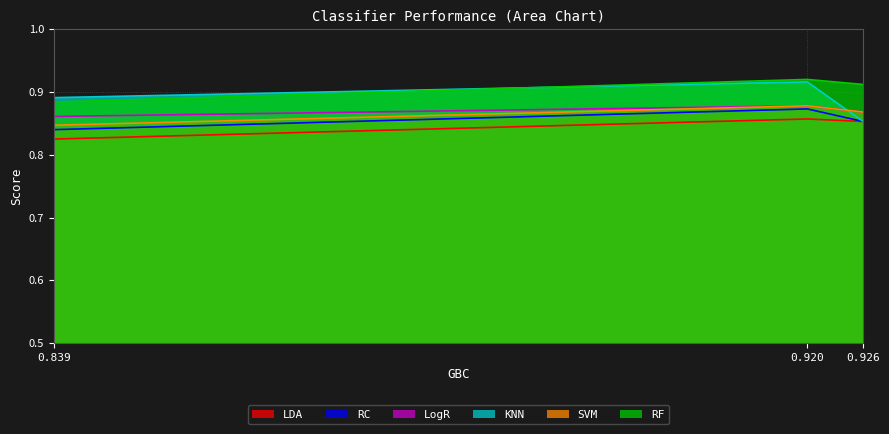

How many lines are shown in the chart?

6